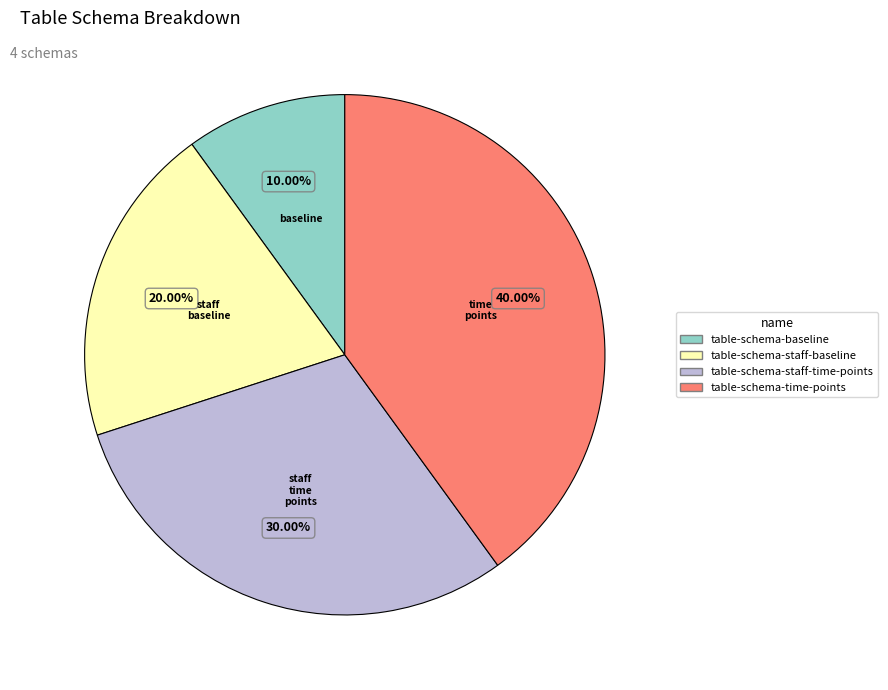

Which slice is the smallest?

table-schema-baseline